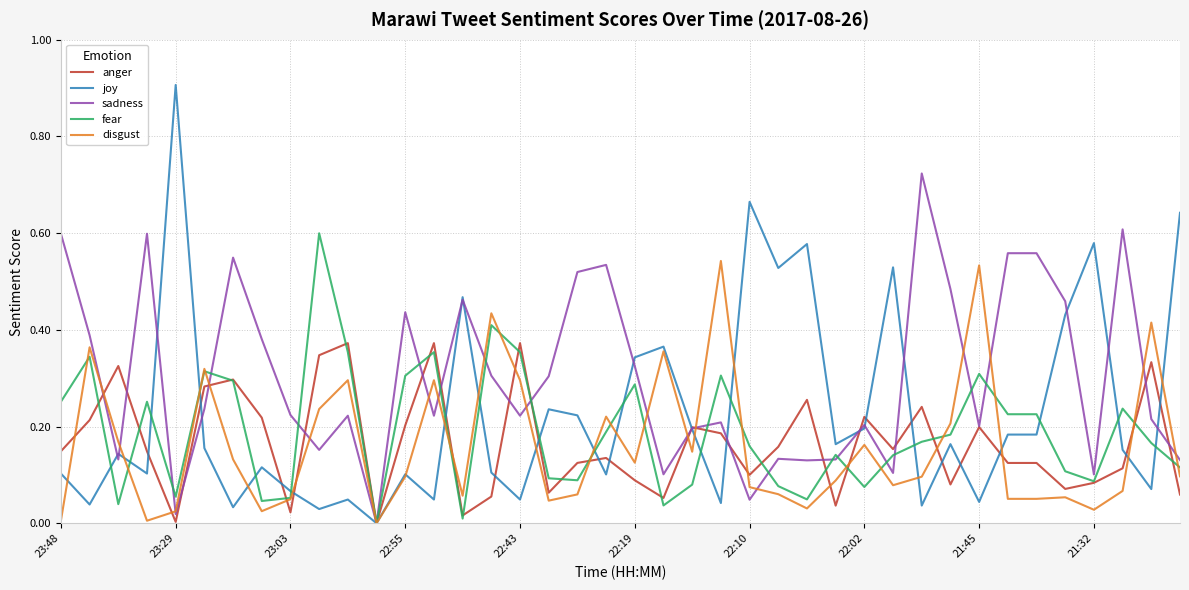

Which series has the widest spread of values?

joy